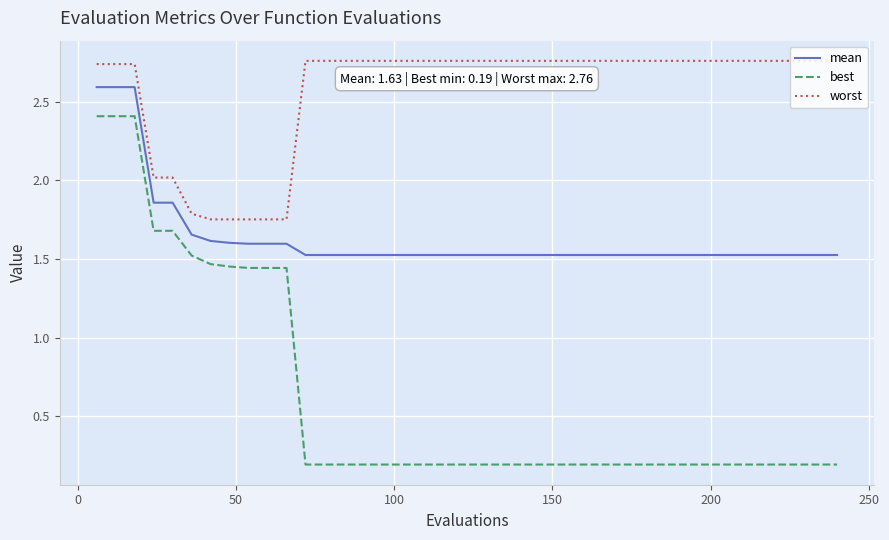

Which series has the widest spread of values?

best